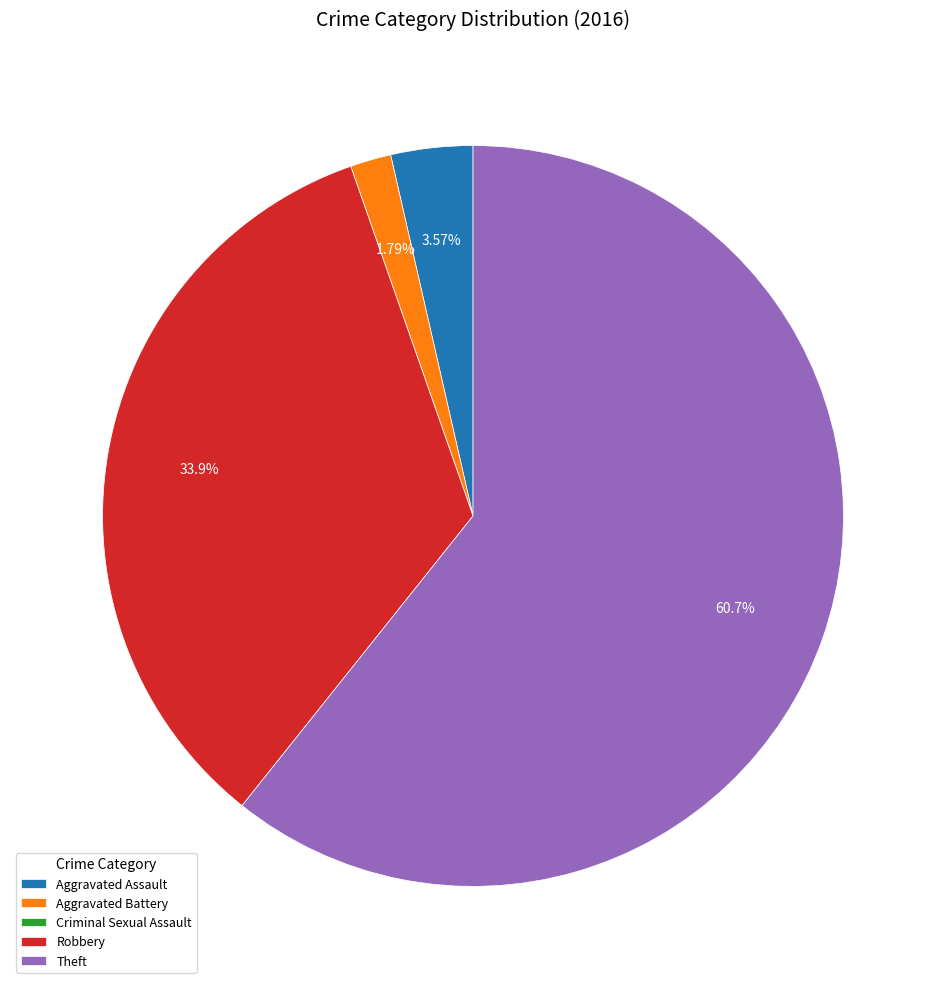

What is the largest slice in the pie chart?

Theft